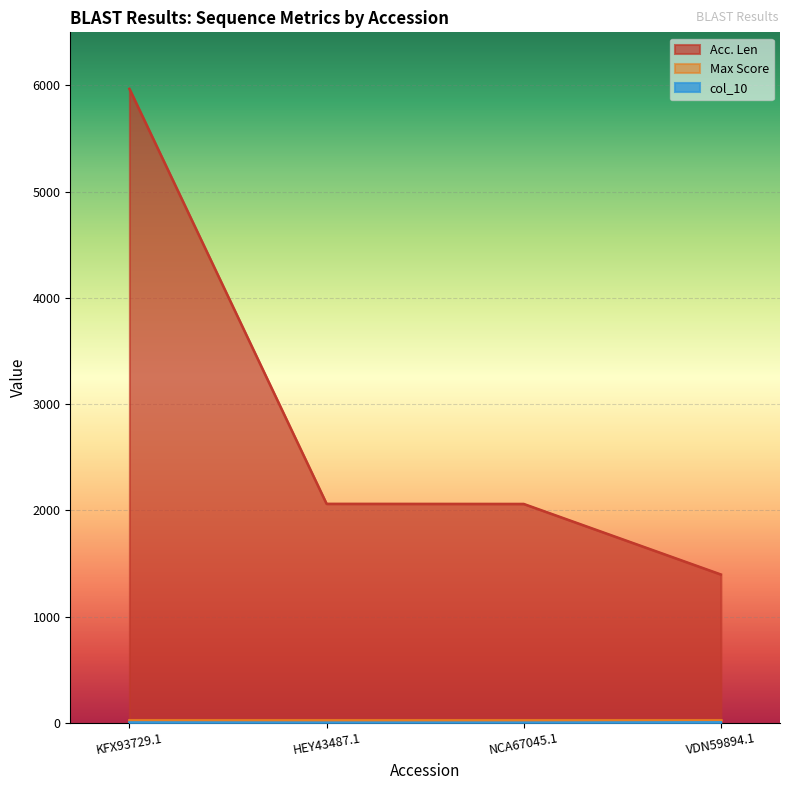

What is the label of the 4th point from the left?

VDN59894.1